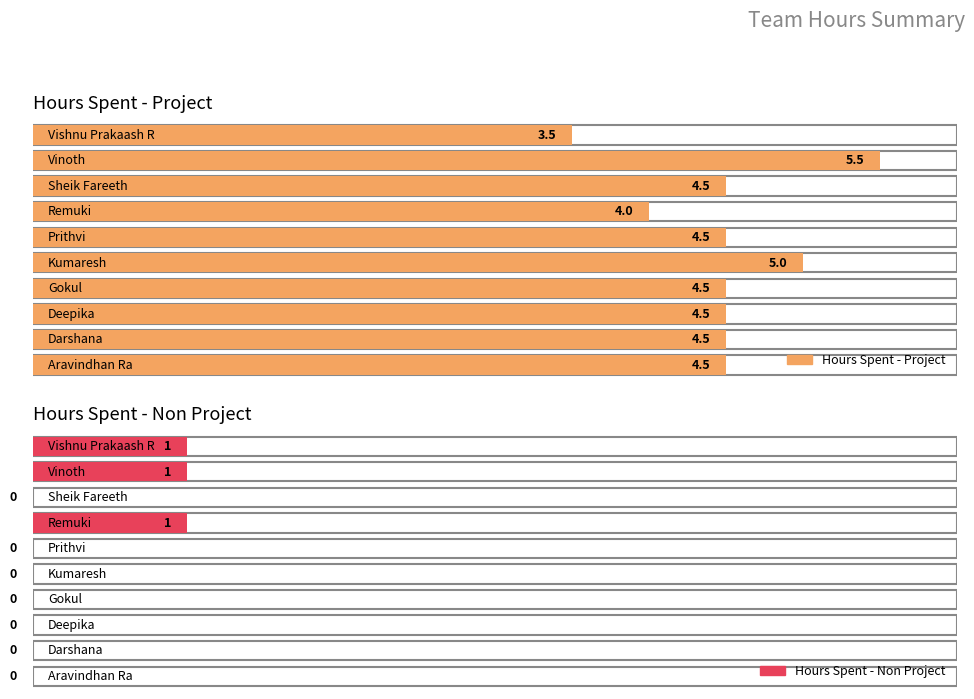

The value of Hours Spent - Project at Sheik Fareeth is 4.5. True or false?

True